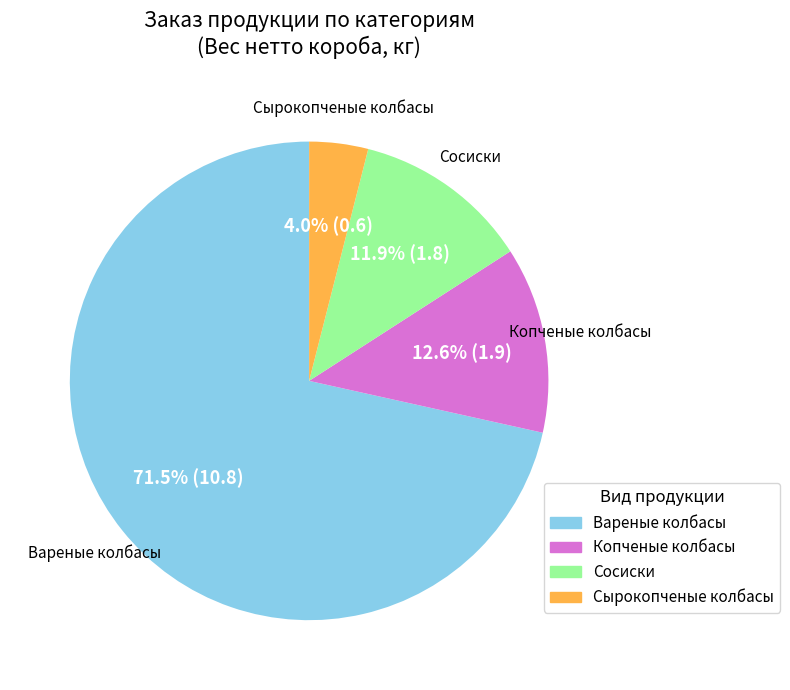

How many segments does this pie chart have?

4